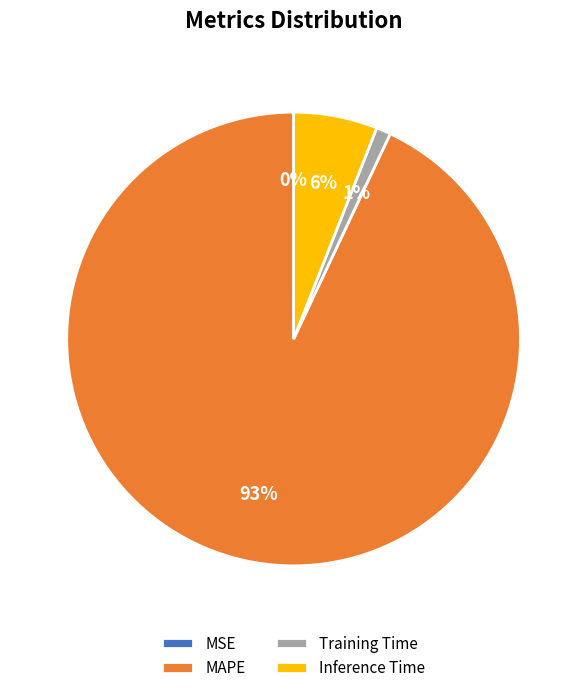

To the nearest percent, what is the difference between the largest and smallest slice percentages?

93%